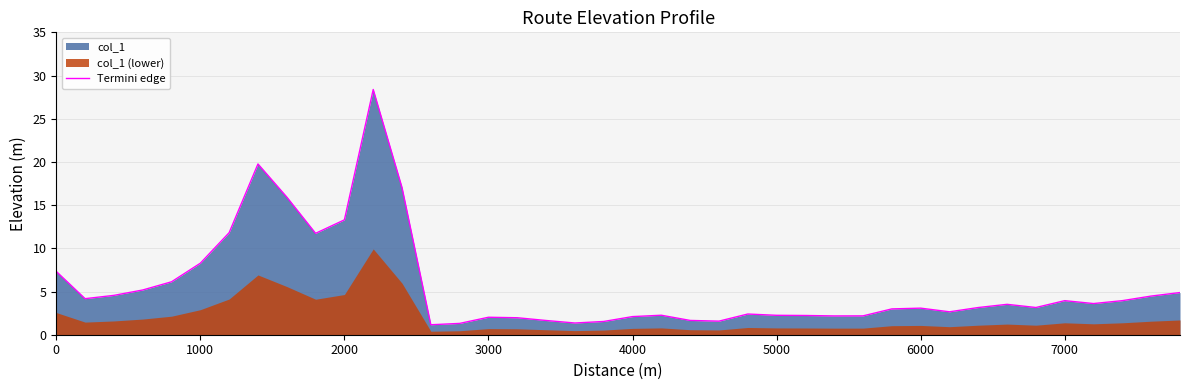

At which label is Termini edge closest to 14?

2000